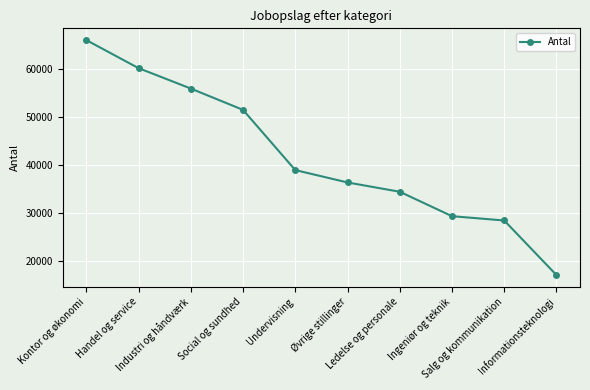

How many lines are shown in the chart?

1